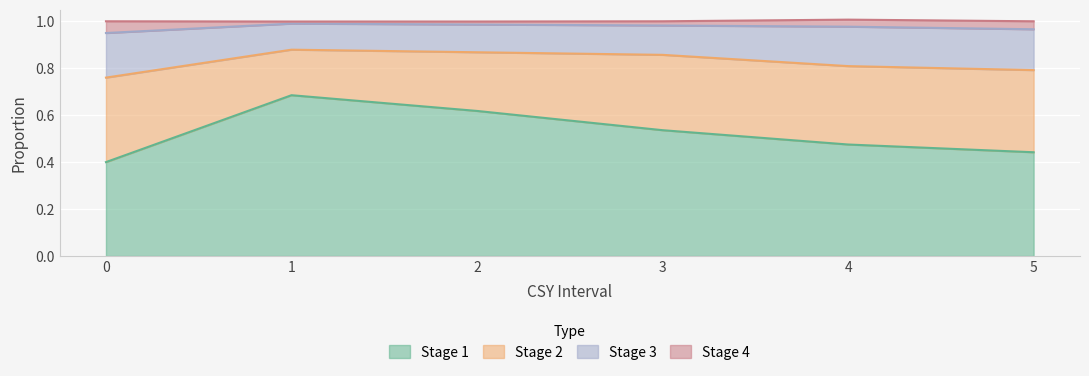

Does the chart display data point markers on the line(s)?

No